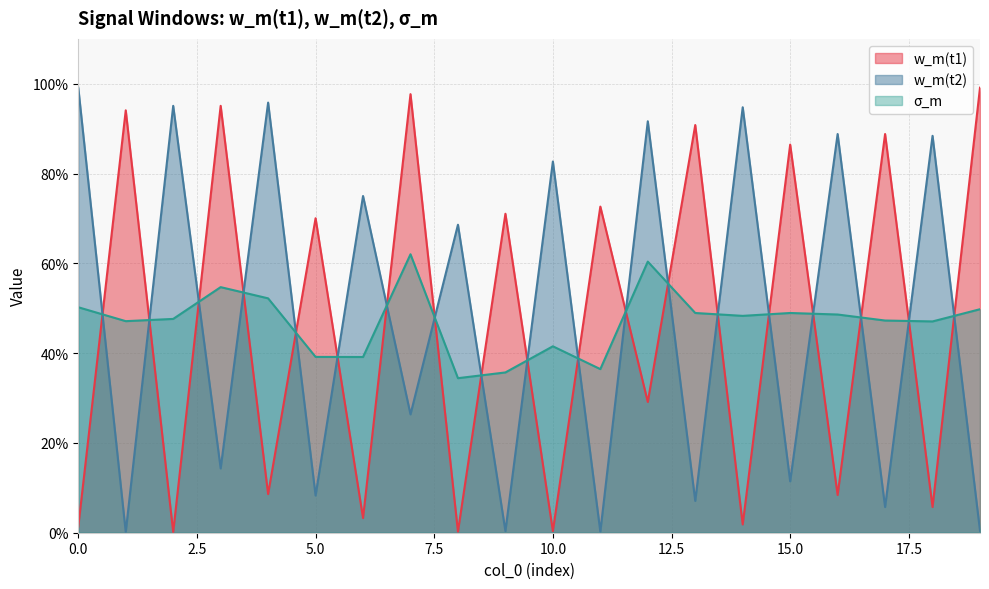

Where is w_m(t2) nearest to the value 0?

1